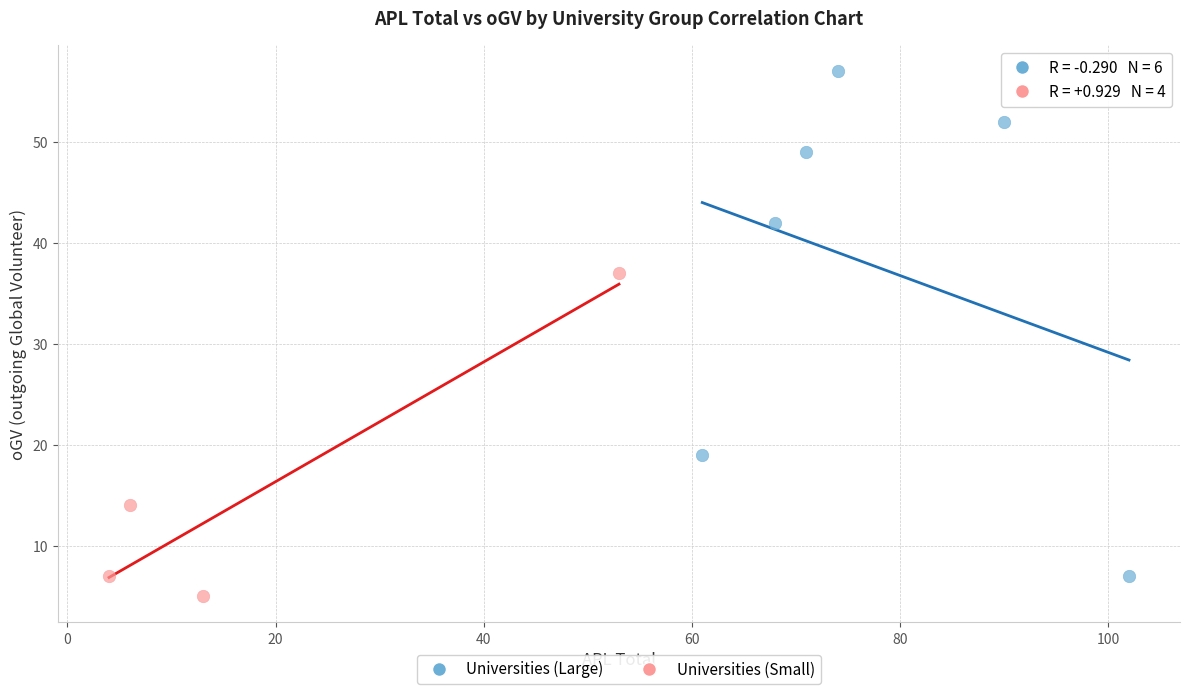

Which series has the largest Y range (max minus min)?

Universities (Large)